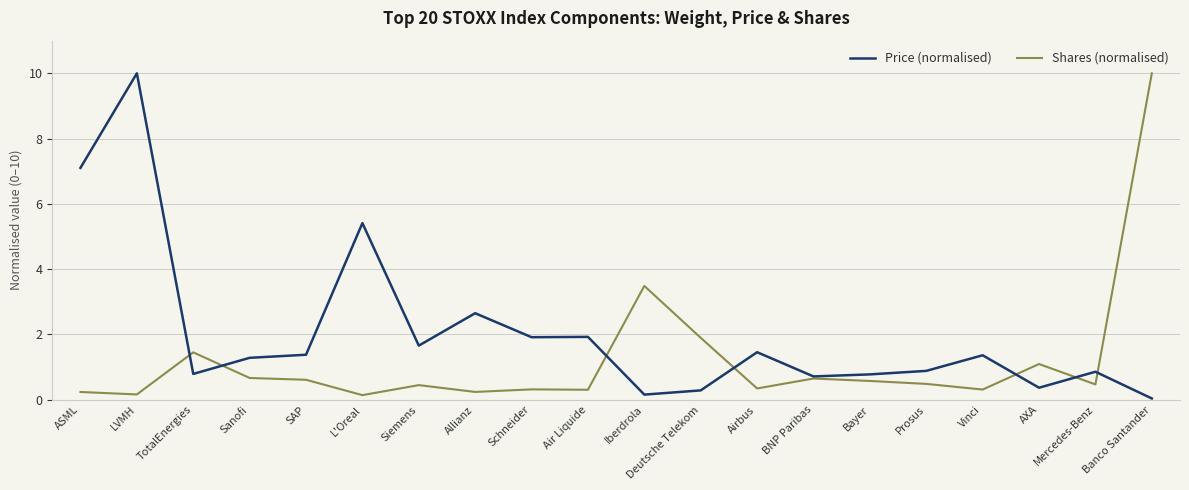

Does the chart display data point markers on the line(s)?

No